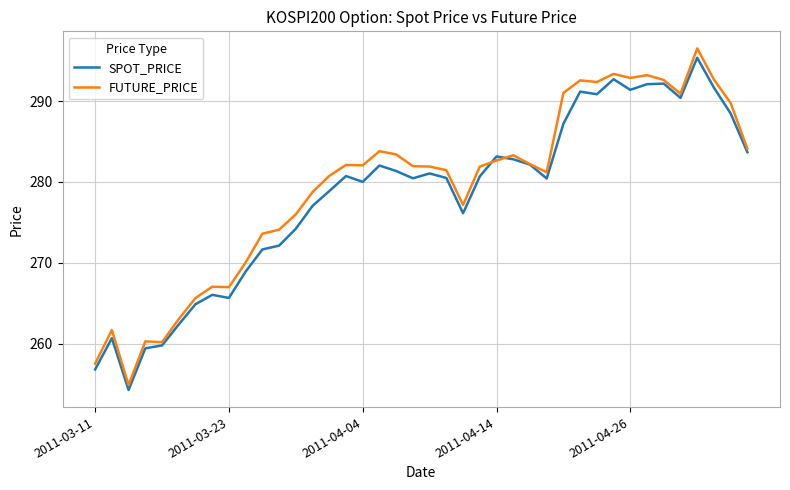

Which series has the largest range (max minus min)?

FUTURE_PRICE